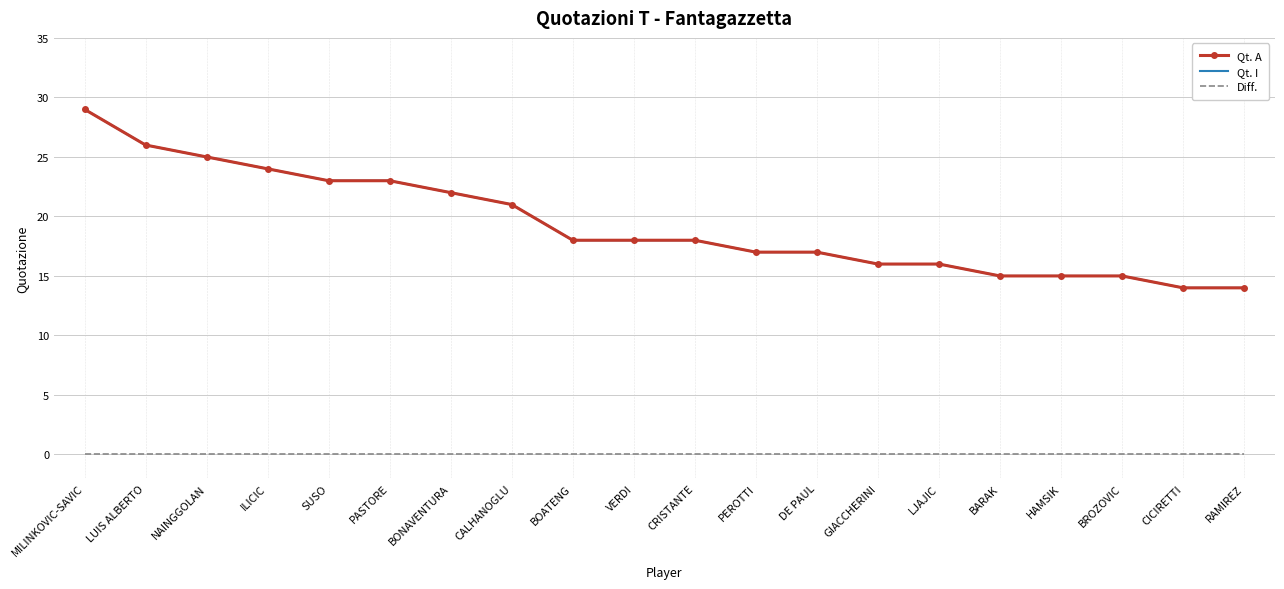

What is the label of the 5th point from the left?

SUSO